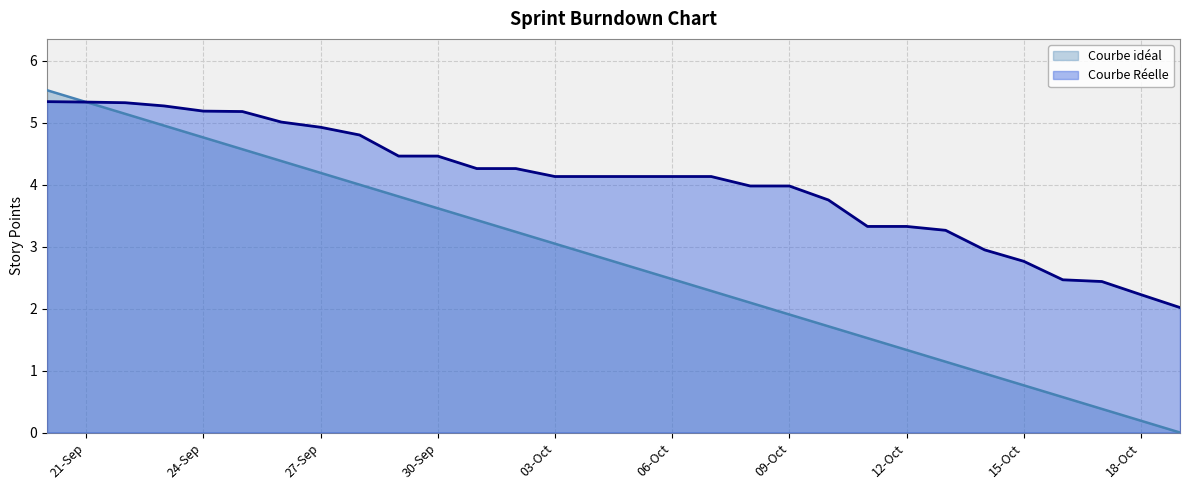

True or false: Courbe Réelle has a value of 2.0 at 2021-10-19.

True